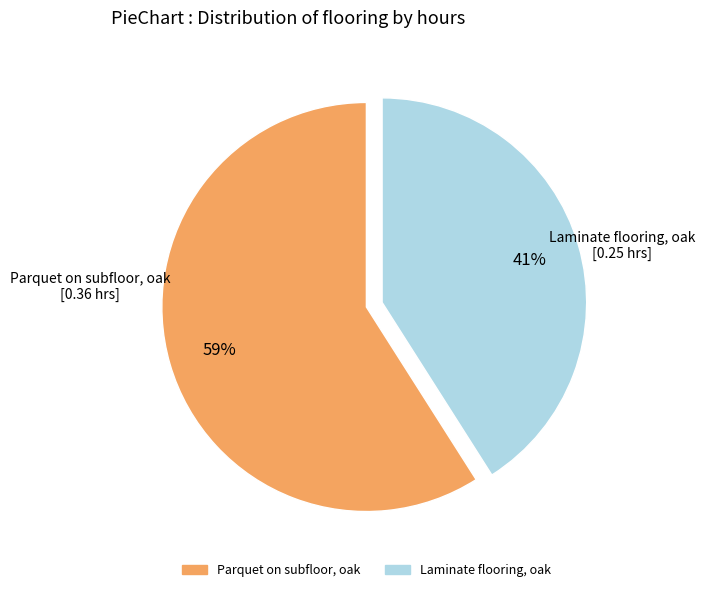

Is there any slice that represents more than half of the pie?

Yes